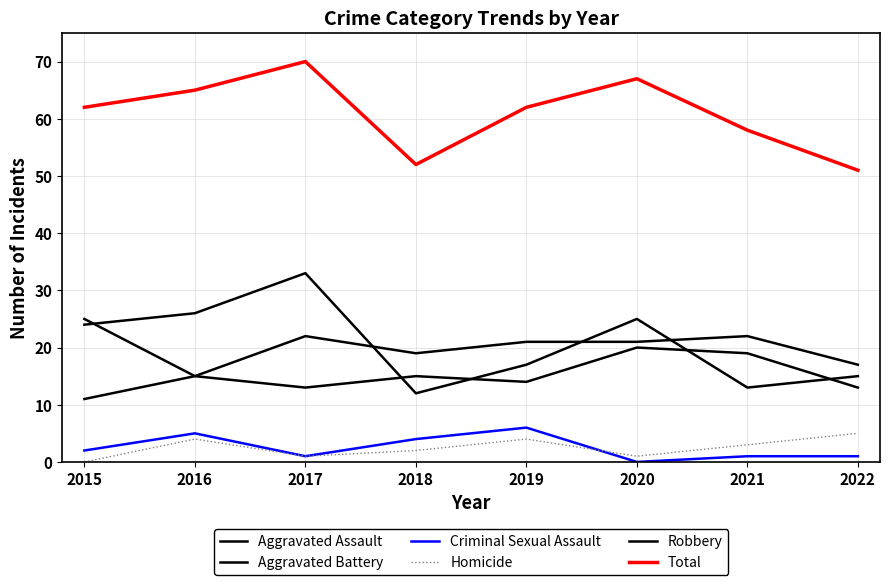

Does the chart have visible grid lines?

Yes